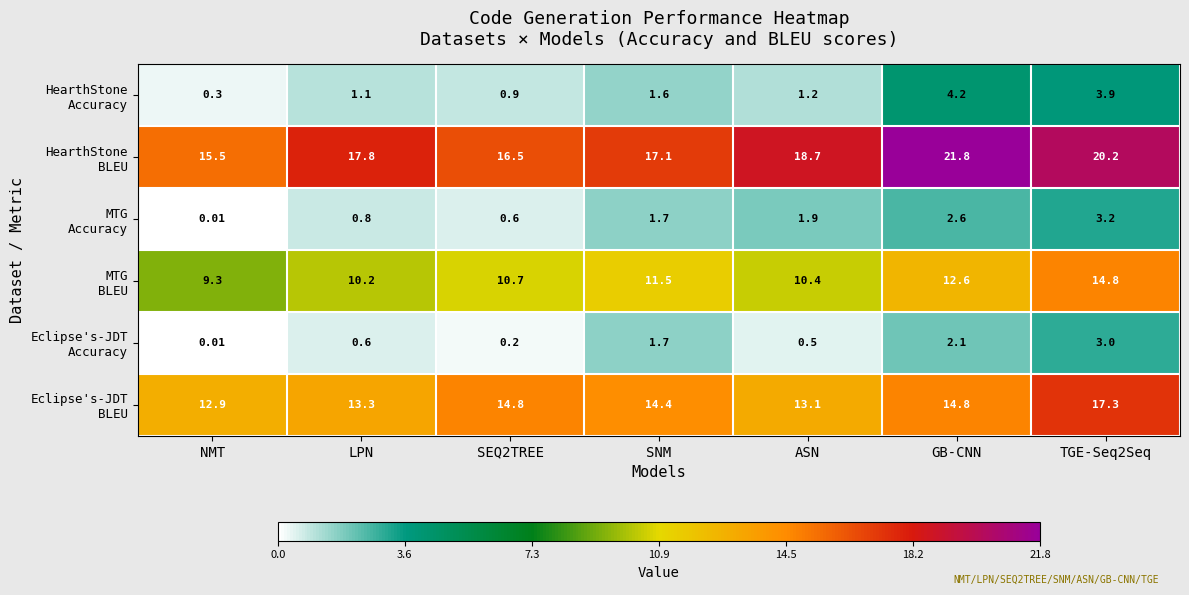

How many categories are shown in the chart?

7